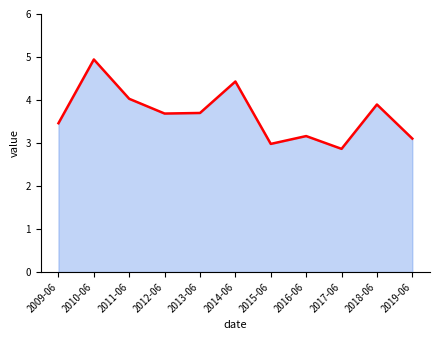

At which category does the chart reach its minimum across all series?

2017-06